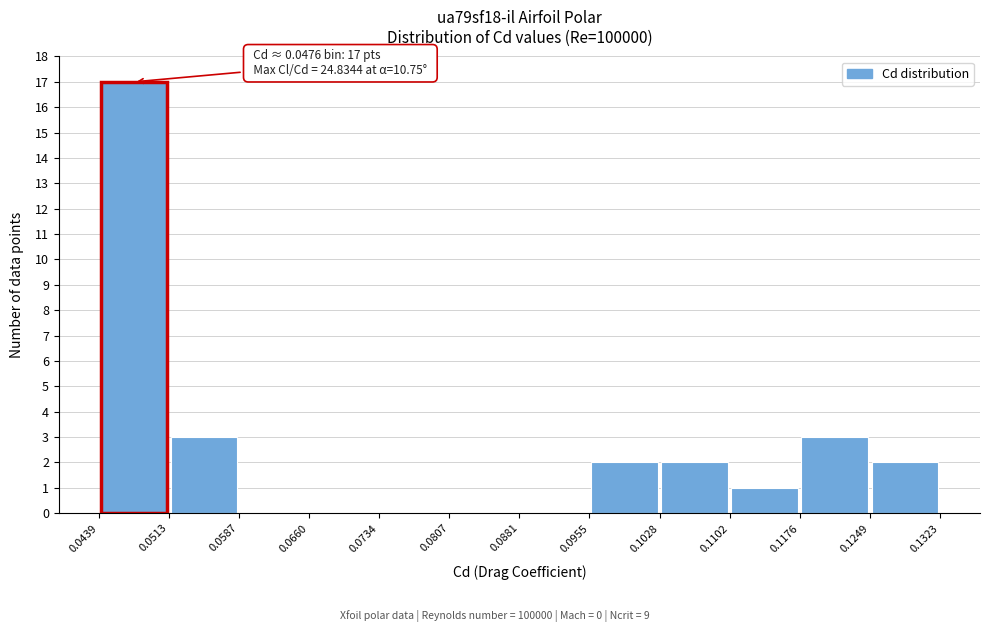

Which range on the x-axis has the tallest bar?

0.0439 to 0.0513